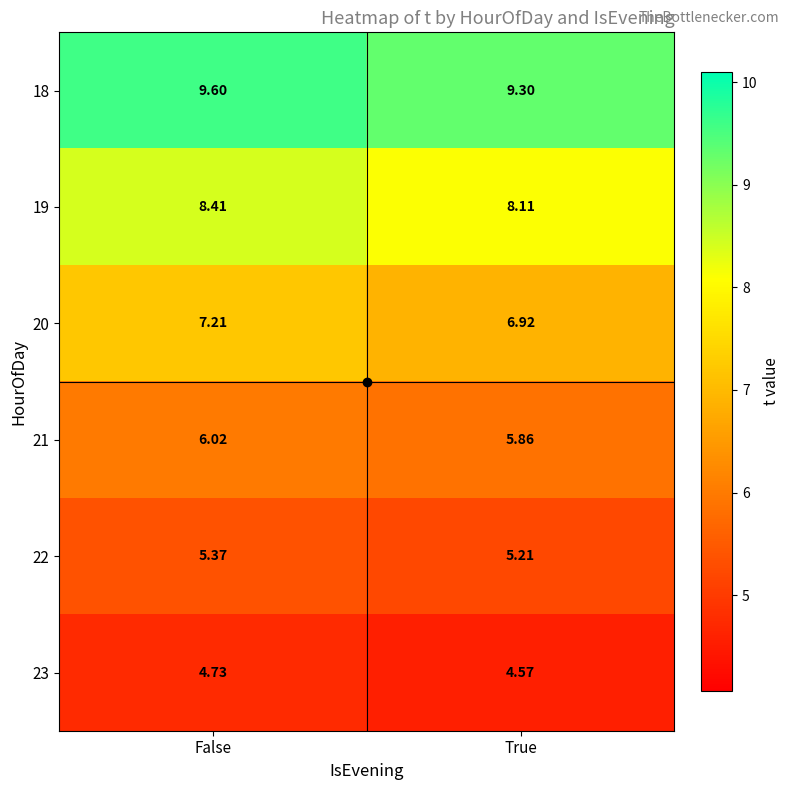

Rank the categories by 18 value from highest to lowest.

False, True